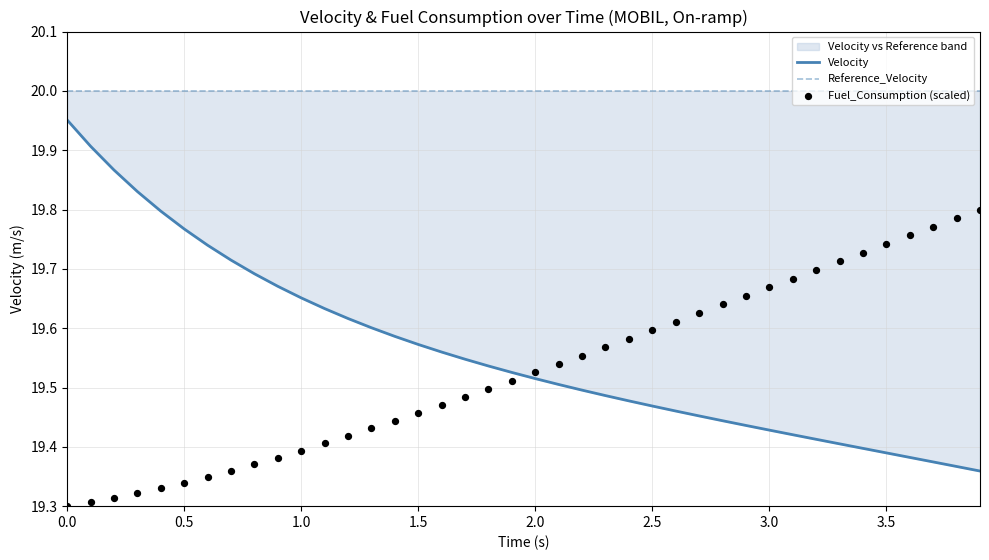

Which series has the largest total across all categories?

Reference_Velocity